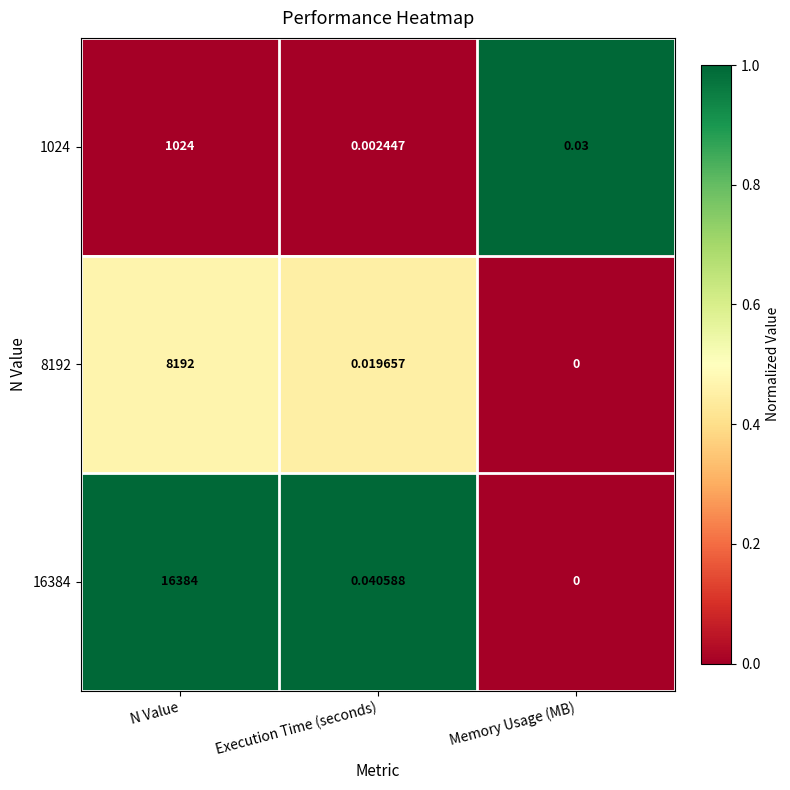

At which label does 1024 reach its minimum?

Execution Time (seconds)